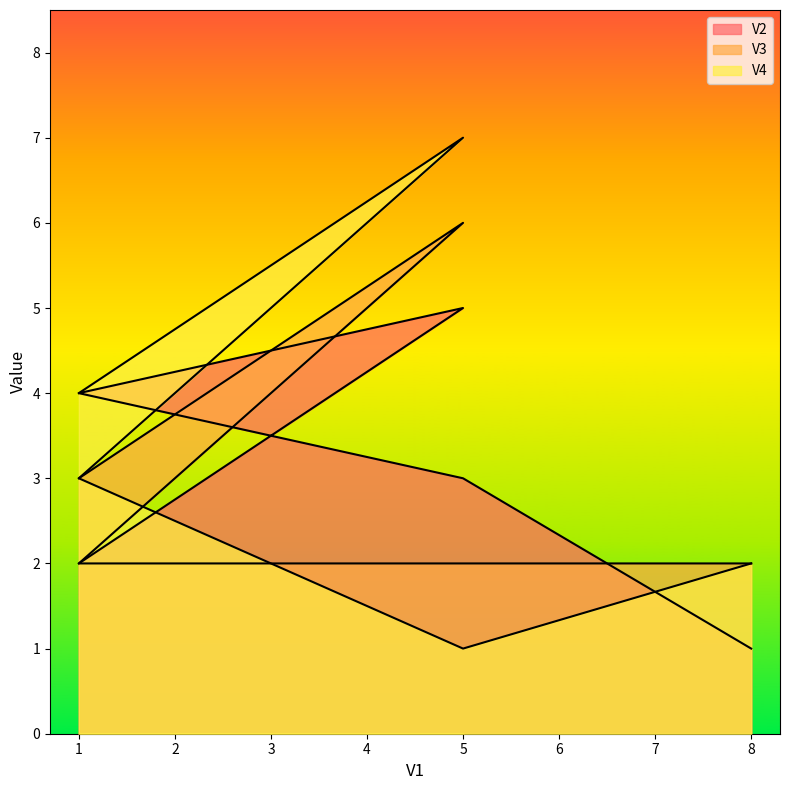

At which label is V4 closest to 4?

1